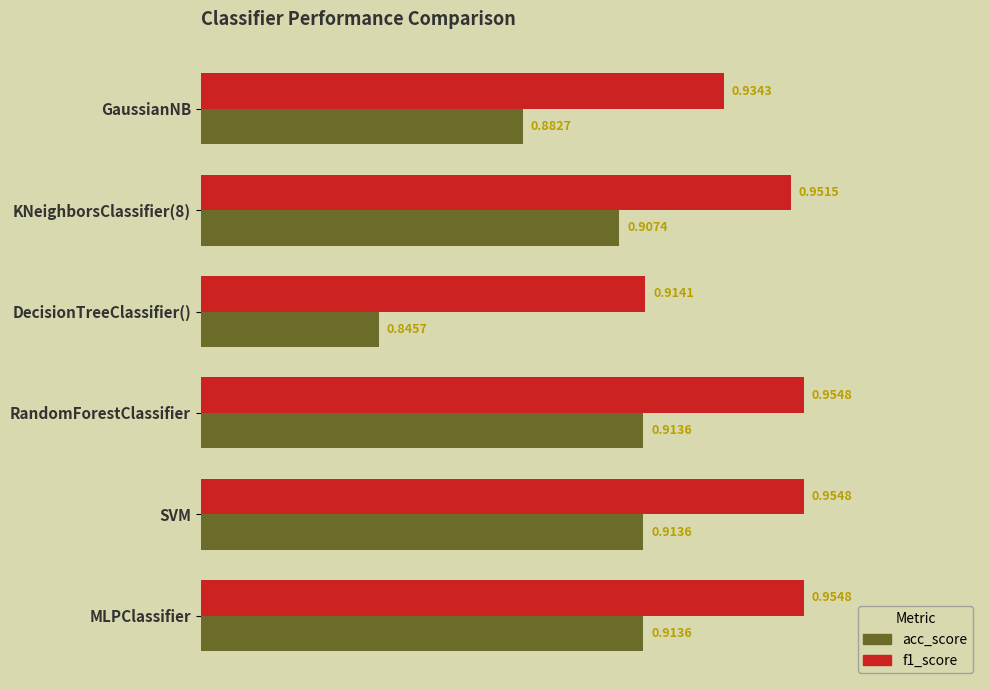

Rank the series by their average value, from highest to lowest.

f1_score, acc_score